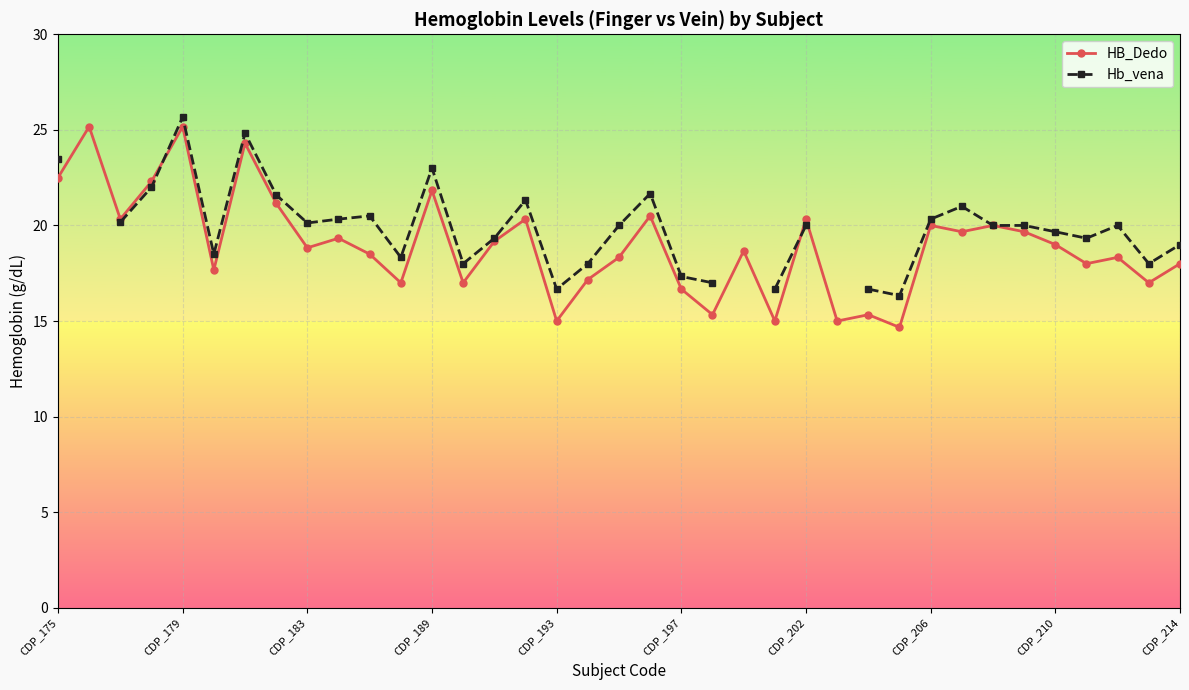

What is the lowest value of the HB_Dedo series?

14.7